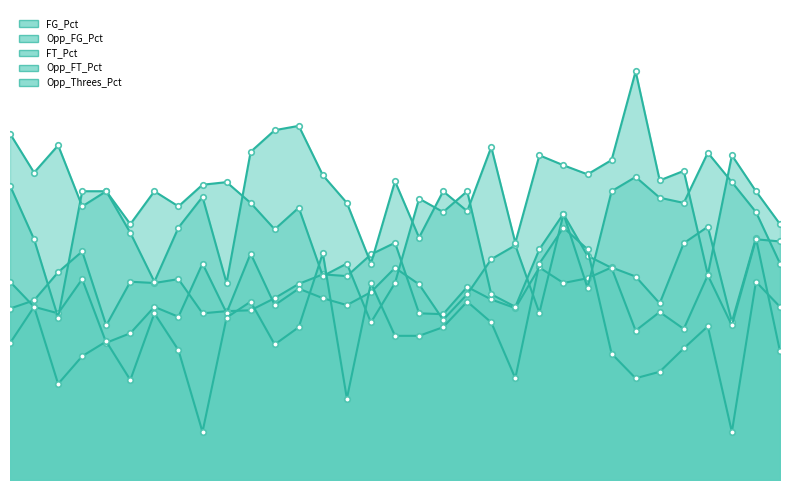

Which series has the largest range (max minus min)?

Opp_FT_Pct